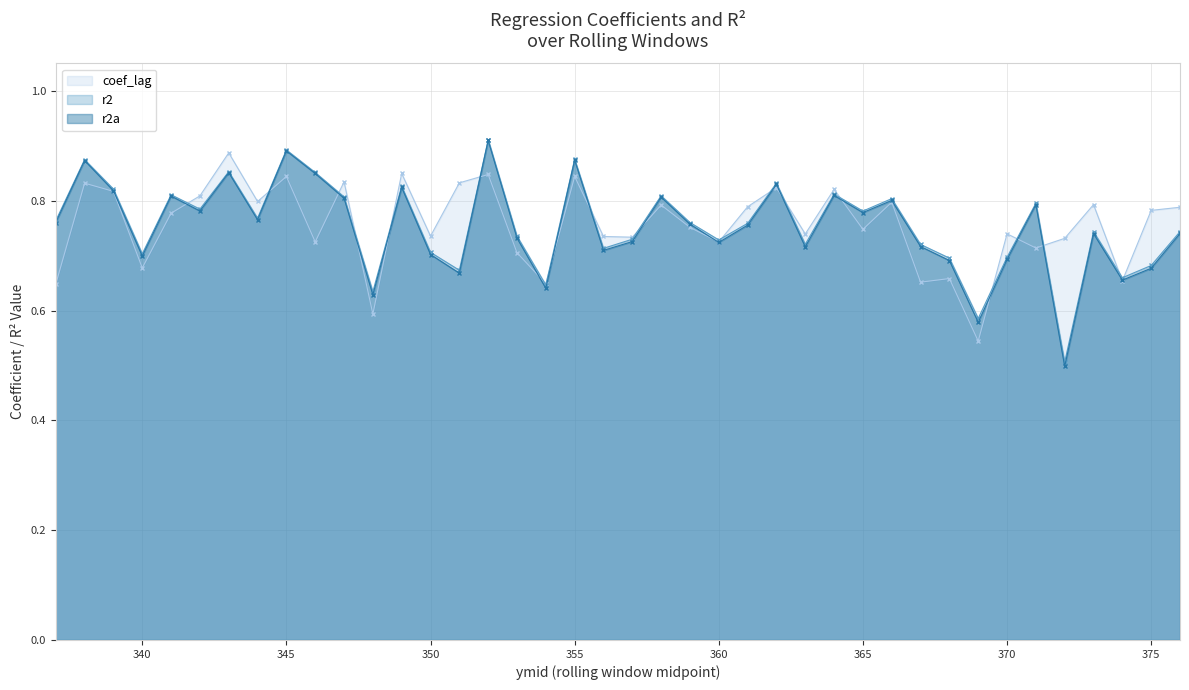

Which series changed the most between 346 and 348?

r2a